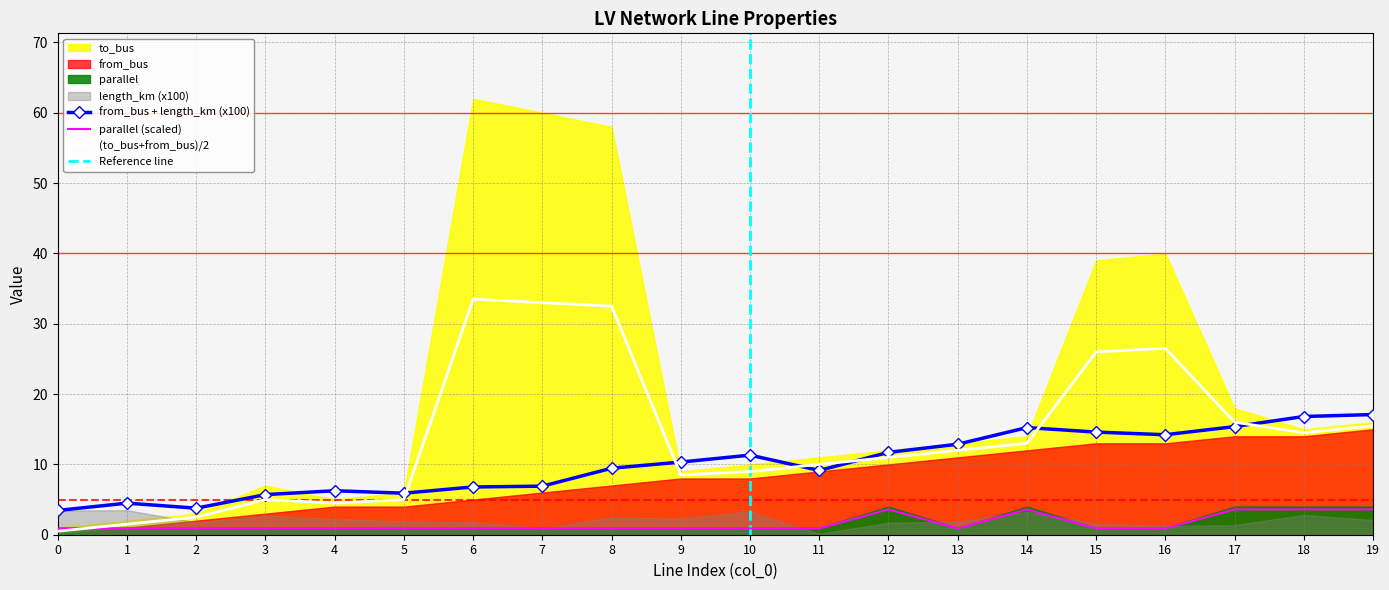

True or false: parallel has a value of 0.9 at 15.

True